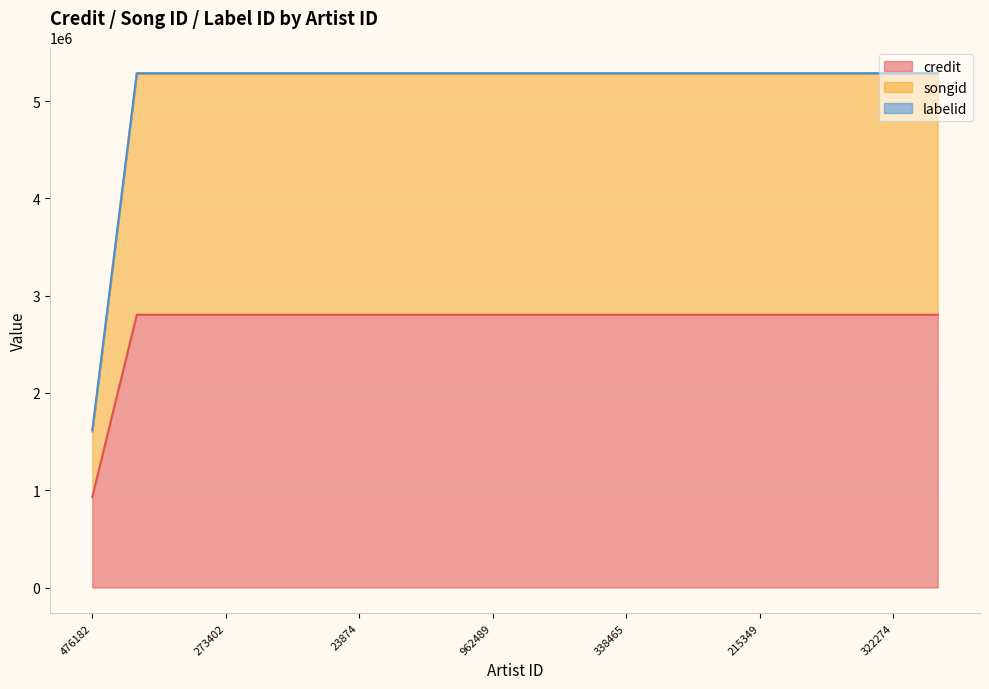

Is the value of labelid at 132501 greater than the value of credit at 273402?

No